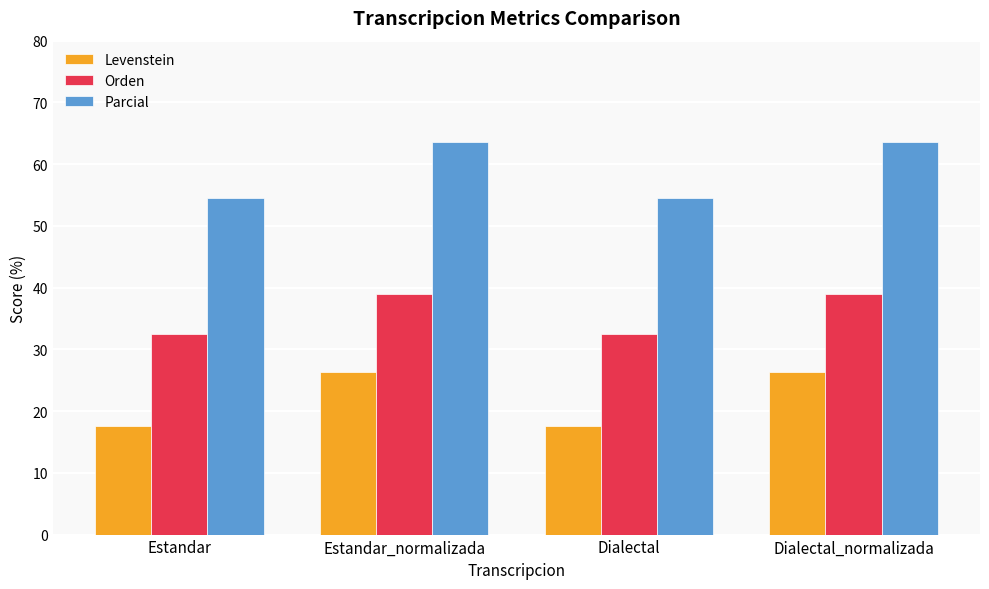

Rank the series by their maximum value, from lowest to highest.

Levenstein, Orden, Parcial